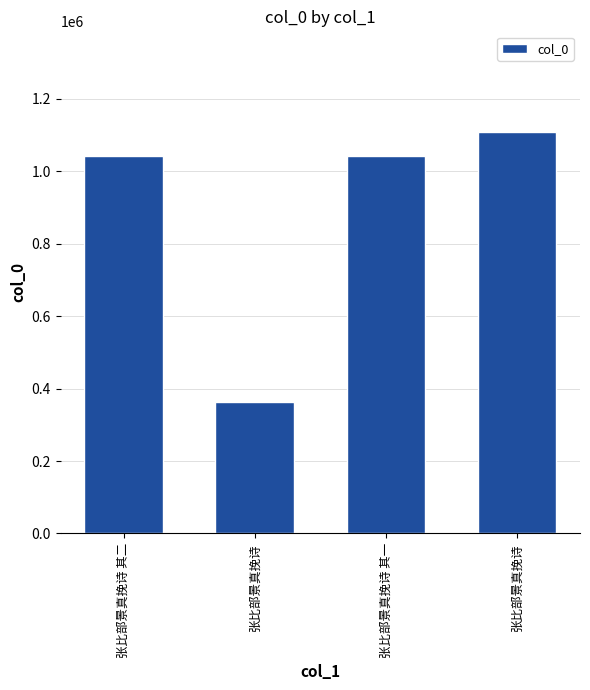

Count the number of categories in the chart.

4